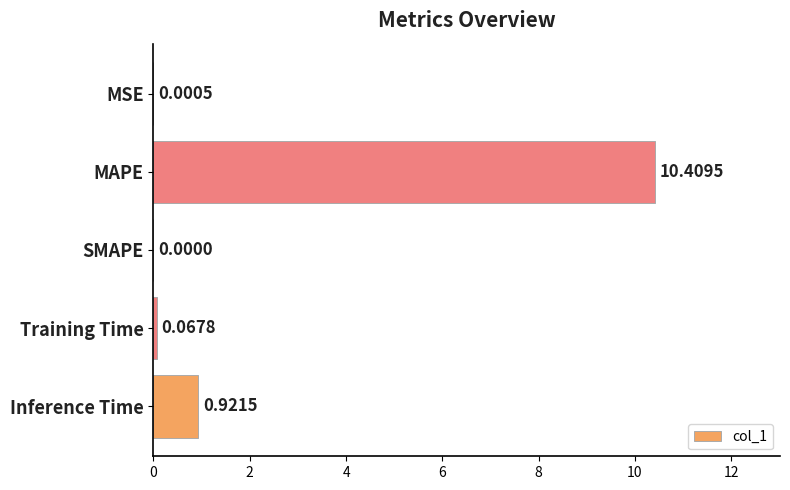

What is the maximum value shown in the chart?

10.4